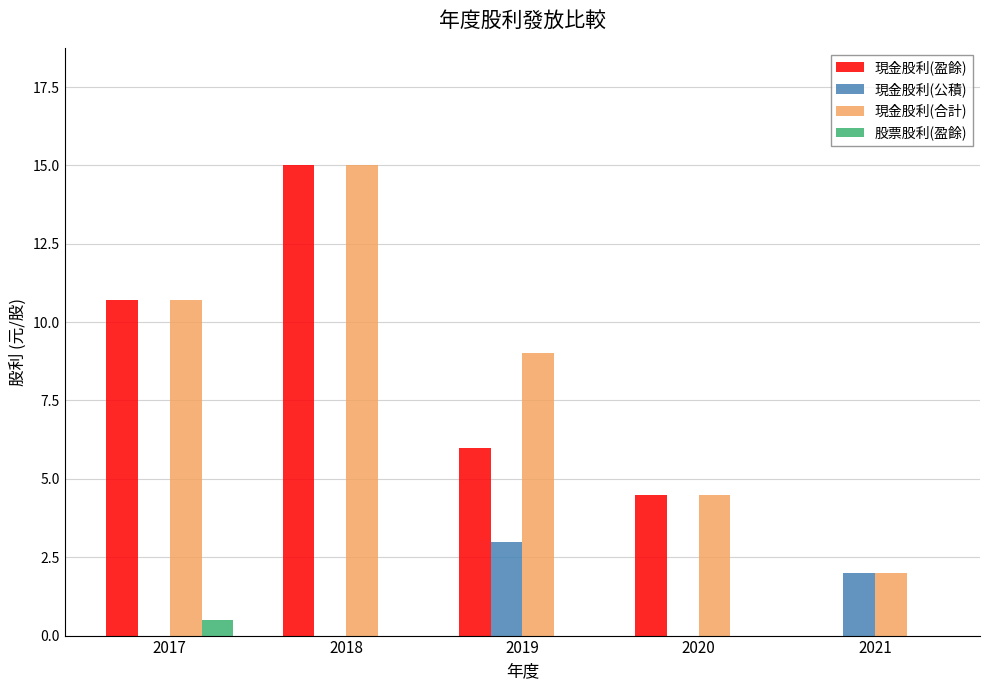

What is the sum of the 現金股利(盈餘) values at 2021 and 2018?

15.0